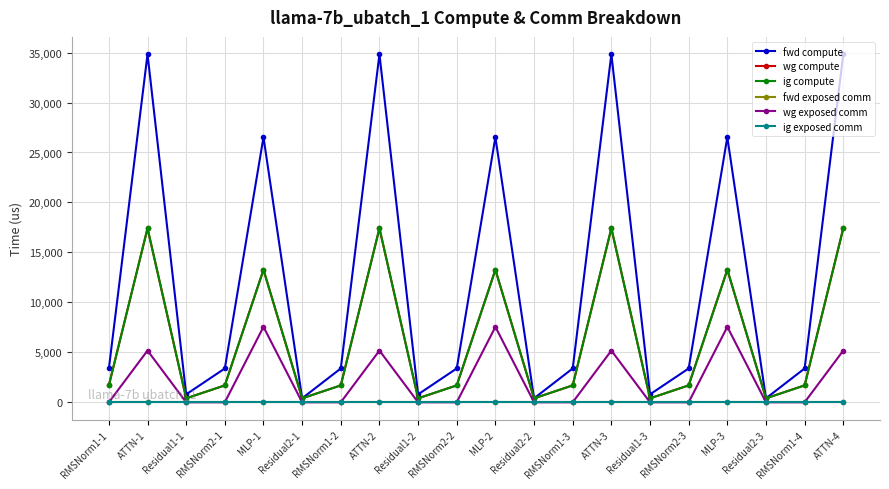

Reading right to left, extract all data points from this chart.

fwd compute: ATTN-4=34827.1	RMSNorm1-4=3385.0	Residual2-3=396.8	MLP-3=26532.6	RMSNorm2-3=3385.0	Residual1-3=793.6	ATTN-3=34827.1	RMSNorm1-3=3385.0	Residual2-2=396.8	MLP-2=26532.6	RMSNorm2-2=3385.0	Residual1-2=793.6	ATTN-2=34827.1	RMSNorm1-2=3385.0	Residual2-1=396.8	MLP-1=26532.6	RMSNorm2-1=3385.0	Residual1-1=793.6	ATTN-1=34827.1	RMSNorm1-1=3385.0
wg compute: ATTN-4=17413.5	RMSNorm1-4=1692.5	Residual2-3=396.8	MLP-3=13266.3	RMSNorm2-3=1692.5	Residual1-3=396.8	ATTN-3=17413.5	RMSNorm1-3=1692.5	Residual2-2=396.8	MLP-2=13266.3	RMSNorm2-2=1692.5	Residual1-2=396.8	ATTN-2=17413.5	RMSNorm1-2=1692.5	Residual2-1=396.8	MLP-1=13266.3	RMSNorm2-1=1692.5	Residual1-1=396.8	ATTN-1=17413.5	RMSNorm1-1=1692.5
ig compute: ATTN-4=17413.5	RMSNorm1-4=1692.5	Residual2-3=396.8	MLP-3=13266.3	RMSNorm2-3=1692.5	Residual1-3=396.8	ATTN-3=17413.5	RMSNorm1-3=1692.5	Residual2-2=396.8	MLP-2=13266.3	RMSNorm2-2=1692.5	Residual1-2=396.8	ATTN-2=17413.5	RMSNorm1-2=1692.5	Residual2-1=396.8	MLP-1=13266.3	RMSNorm2-1=1692.5	Residual1-1=396.8	ATTN-1=17413.5	RMSNorm1-1=1692.5
fwd exposed comm: ATTN-4=0.0	RMSNorm1-4=0.0	Residual2-3=0.0	MLP-3=0.0	RMSNorm2-3=0.0	Residual1-3=0.0	ATTN-3=0.0	RMSNorm1-3=0.0	Residual2-2=0.0	MLP-2=0.0	RMSNorm2-2=0.0	Residual1-2=0.0	ATTN-2=0.0	RMSNorm1-2=0.0	Residual2-1=0.0	MLP-1=0.0	RMSNorm2-1=0.0	Residual1-1=0.0	ATTN-1=0.0	RMSNorm1-1=0.0
wg exposed comm: ATTN-4=5177.2	RMSNorm1-4=0.0	Residual2-3=0.0	MLP-3=7551.3	RMSNorm2-3=0.0	Residual1-3=0.0	ATTN-3=5177.2	RMSNorm1-3=0.0	Residual2-2=0.0	MLP-2=7551.3	RMSNorm2-2=0.0	Residual1-2=0.0	ATTN-2=5177.2	RMSNorm1-2=0.0	Residual2-1=0.0	MLP-1=7551.3	RMSNorm2-1=0.0	Residual1-1=0.0	ATTN-1=5177.2	RMSNorm1-1=0.0
ig exposed comm: ATTN-4=0.0	RMSNorm1-4=0.0	Residual2-3=0.0	MLP-3=0.0	RMSNorm2-3=0.0	Residual1-3=0.0	ATTN-3=0.0	RMSNorm1-3=0.0	Residual2-2=0.0	MLP-2=0.0	RMSNorm2-2=0.0	Residual1-2=0.0	ATTN-2=0.0	RMSNorm1-2=0.0	Residual2-1=0.0	MLP-1=0.0	RMSNorm2-1=0.0	Residual1-1=0.0	ATTN-1=0.0	RMSNorm1-1=0.0